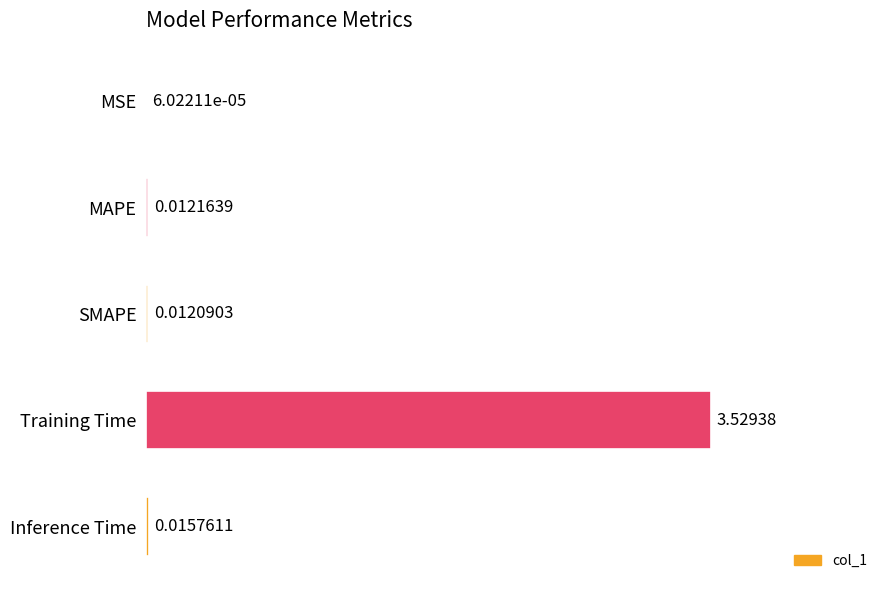

Which label corresponds to the largest value in the chart?

Training Time